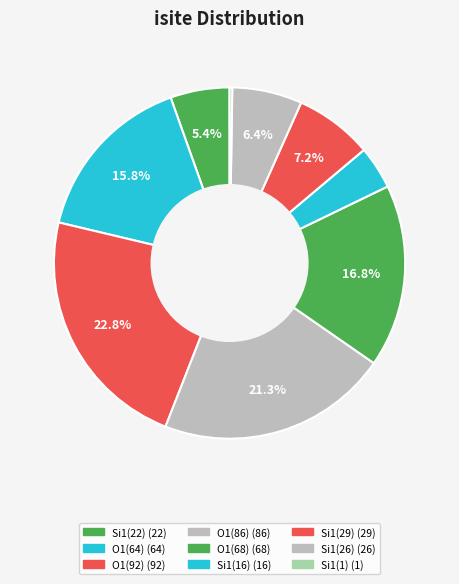

How many segments does this pie chart have?

9